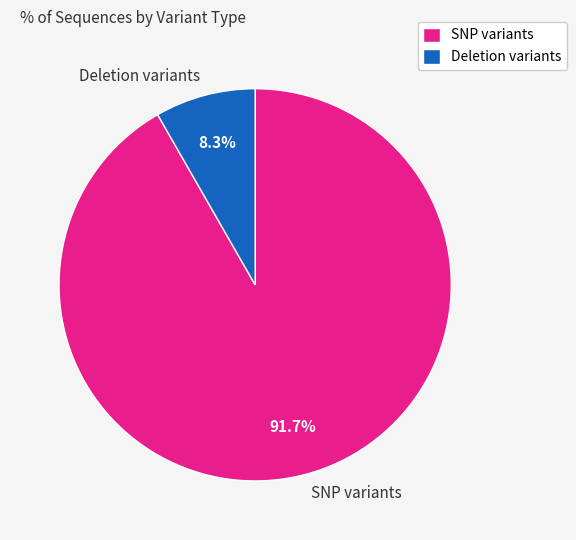

Does any single category account for the majority?

Yes